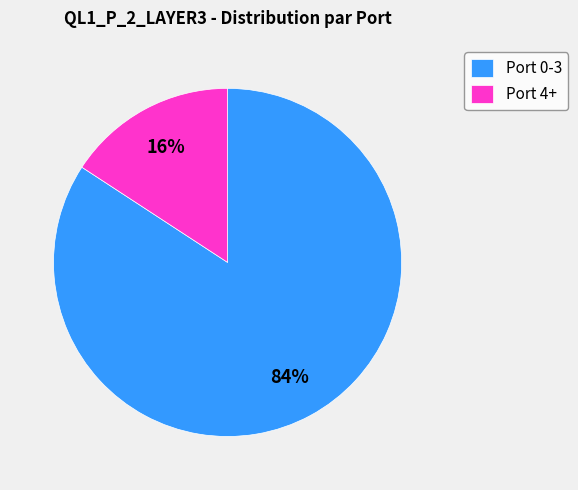

Combined, do Port 0-3 and Port 4+ account for over 50%?

Yes